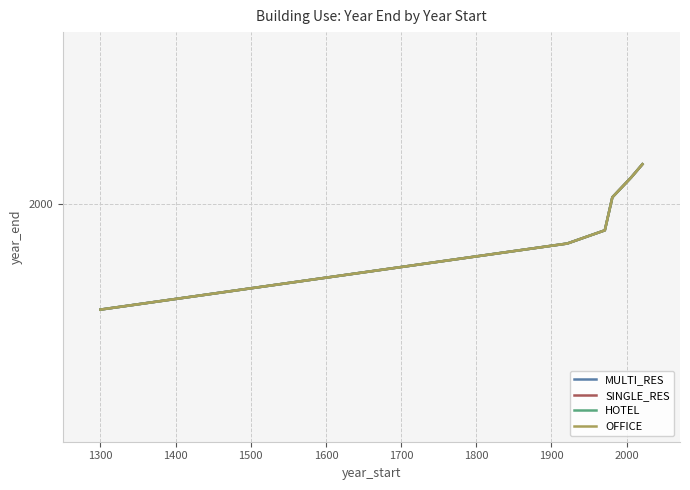

List the series in order of their peak value, highest first.

MULTI_RES, SINGLE_RES, HOTEL, OFFICE